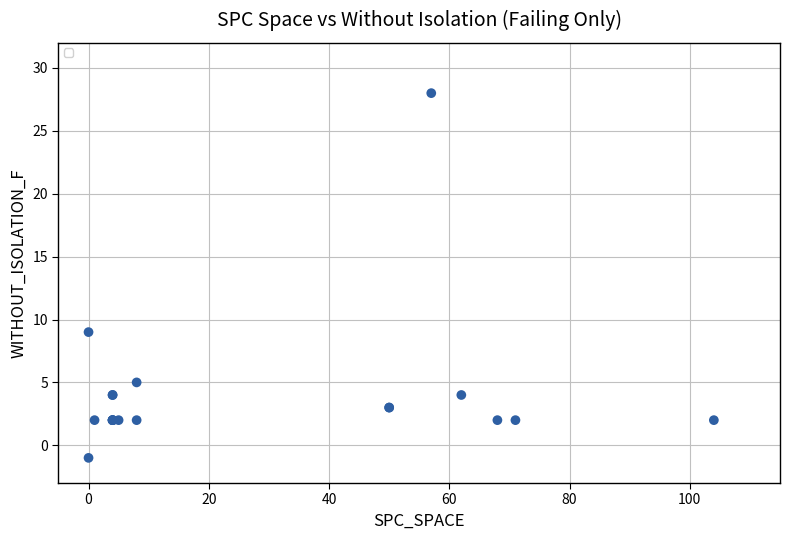

What Y value in the scatter plot is closest to 13?

9